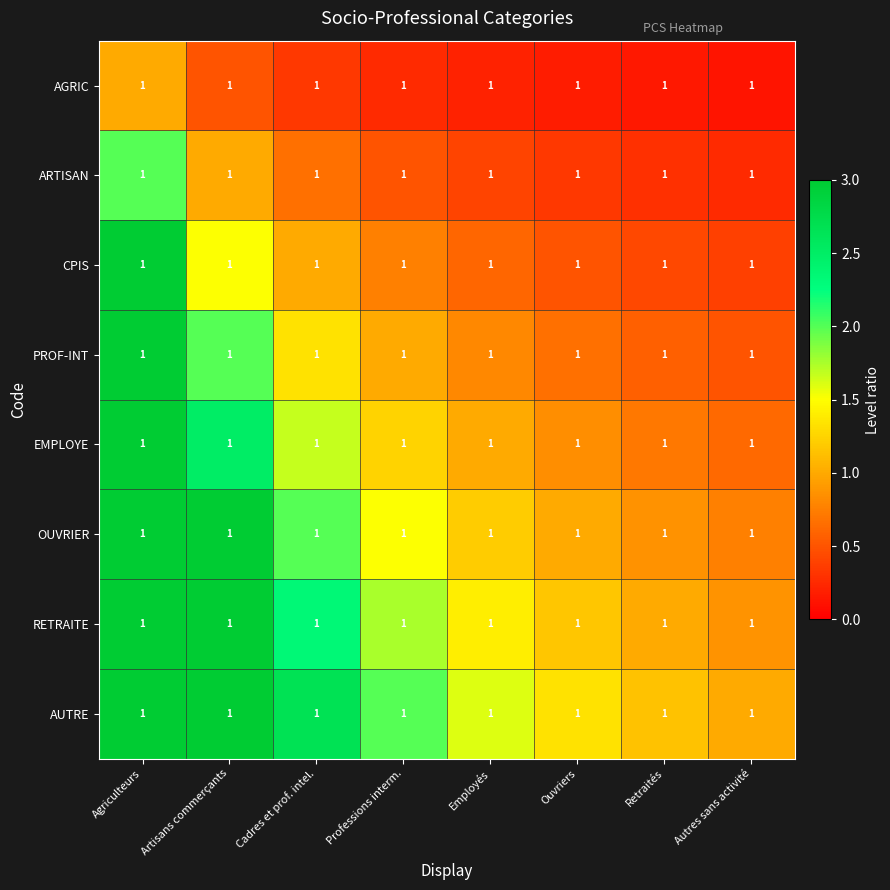

Which has a higher value, Autres sans activité or Agriculteurs?

Agriculteurs